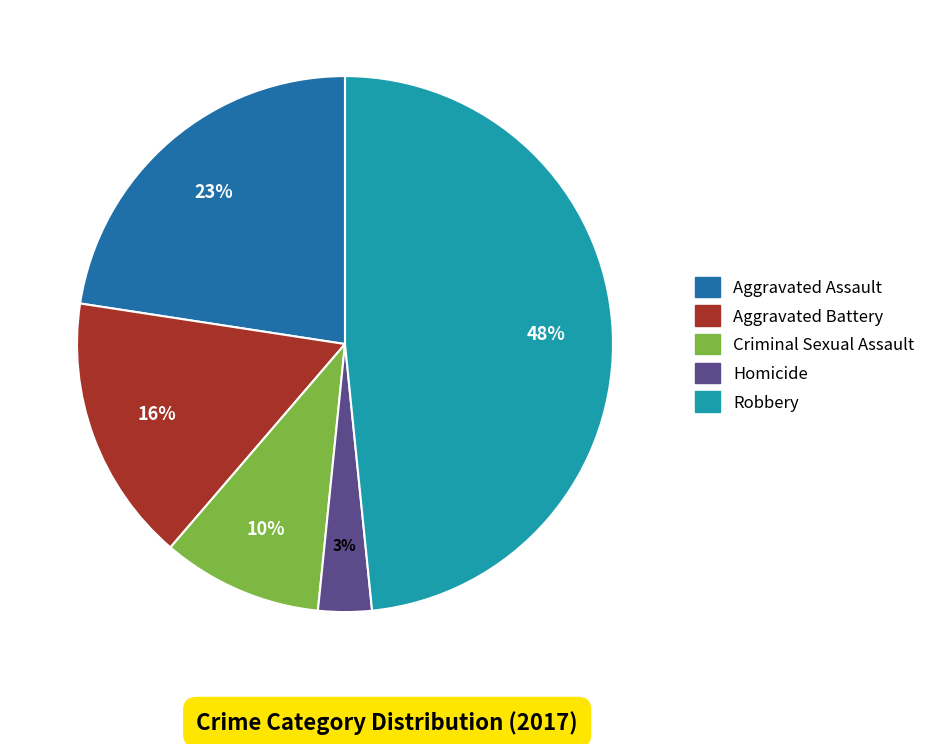

To the nearest percent, what is the difference between the Homicide and Aggravated Battery slice percentages?

13%